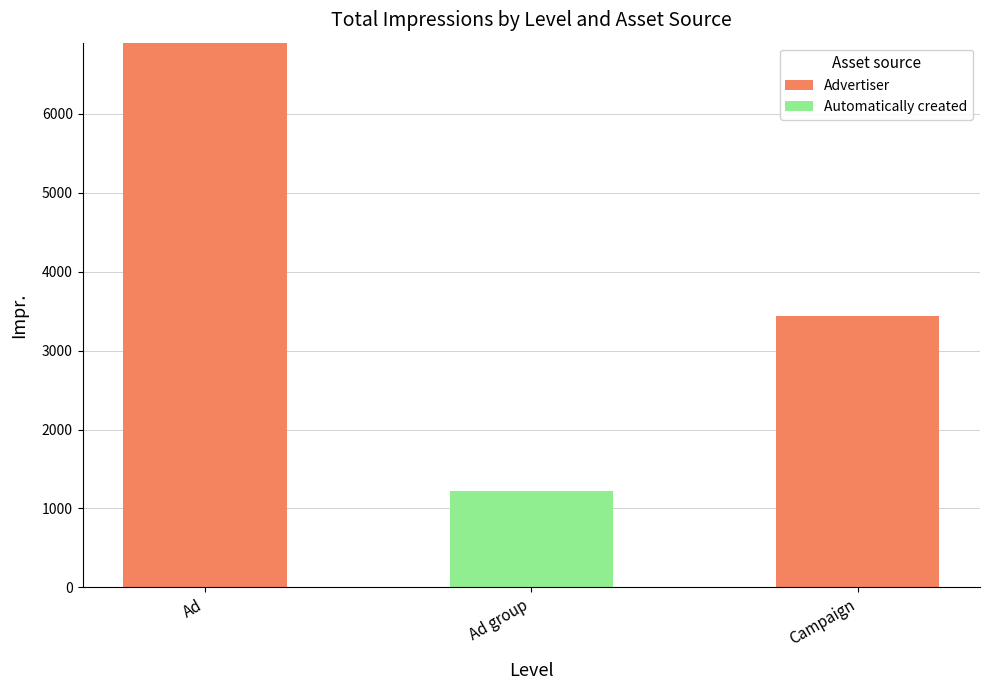

How many categories are shown in the chart?

3